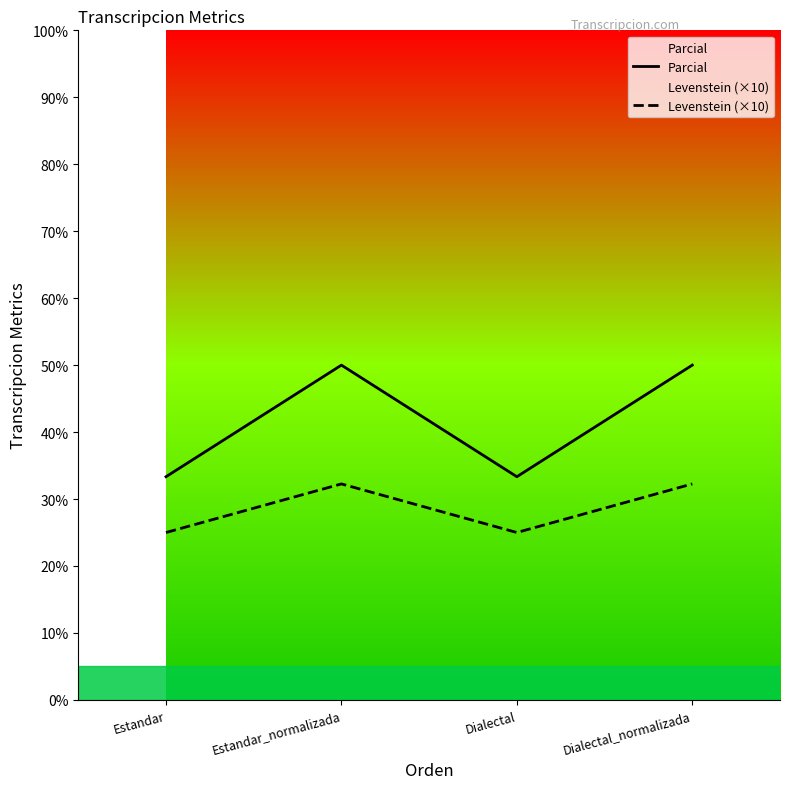

What value does the Levenstein (×10) series have at Dialectal_normalizada?

32.3